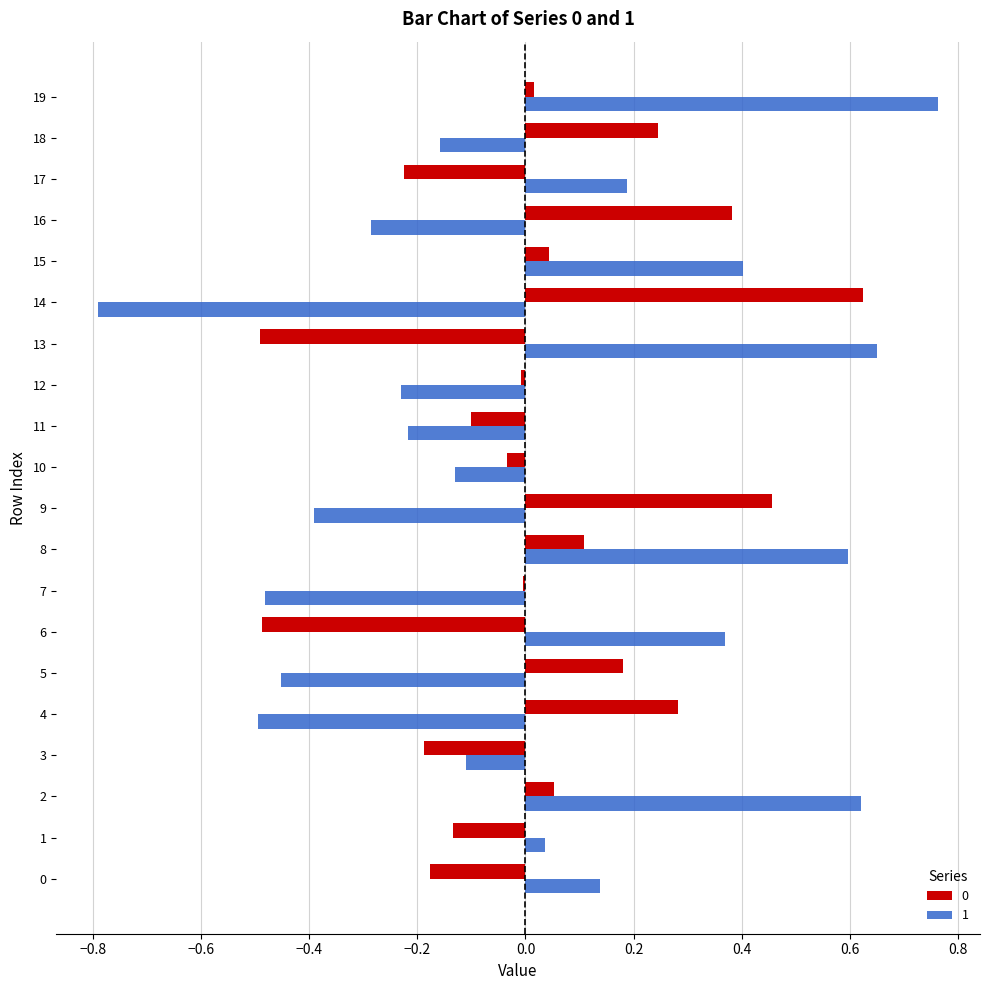

At which category is the sum across all series the highest?

19